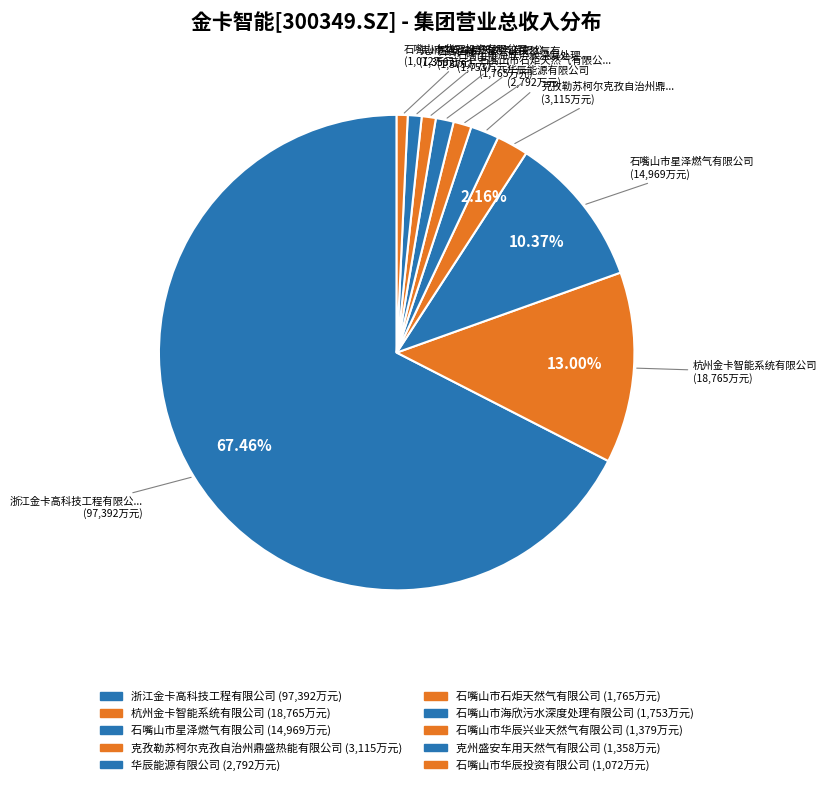

How many slices are in this pie chart?

10